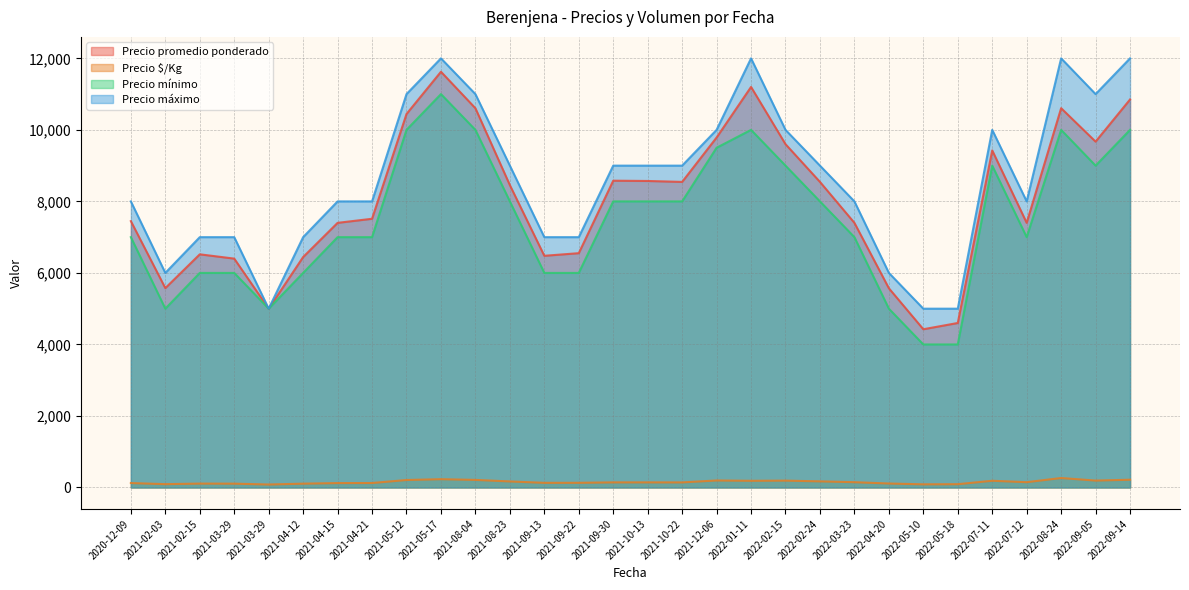

What is the difference between the Precio mínimo values at 2021-09-13 and 2022-07-12?

1000